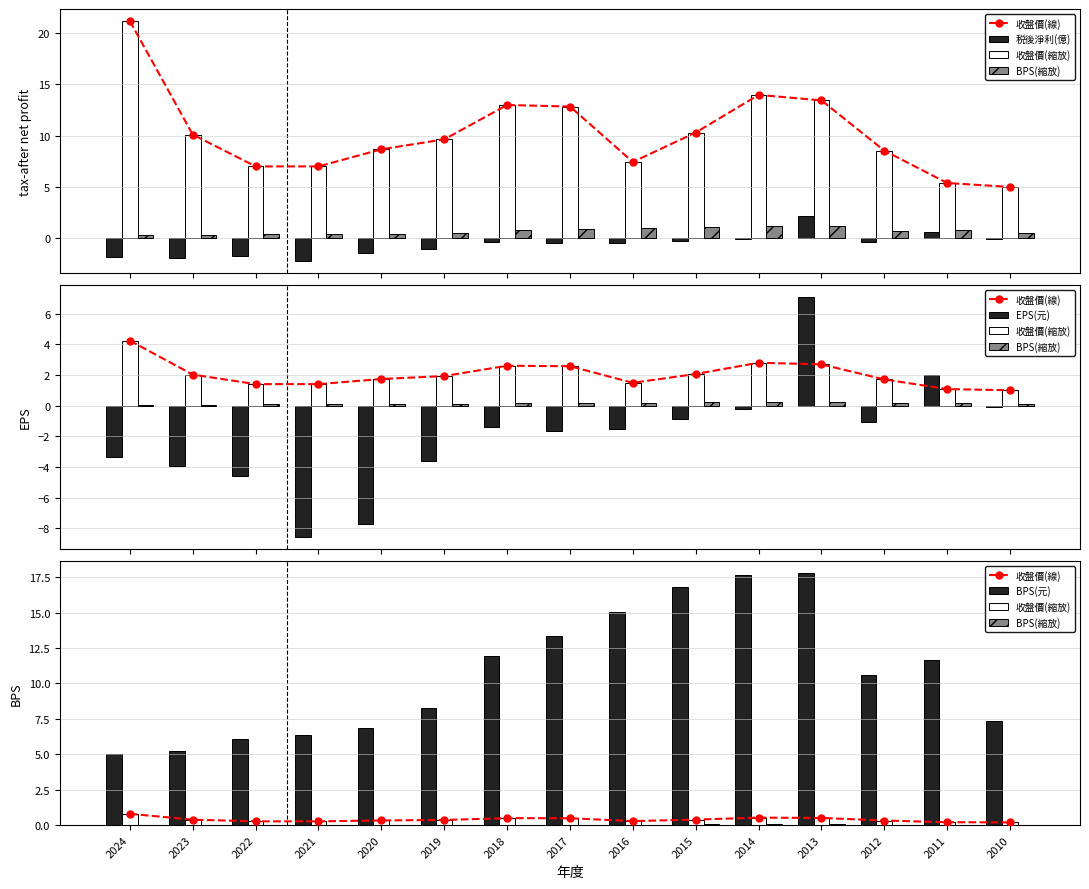

At which label is 收盤價(縮放) closest to 0?

2010